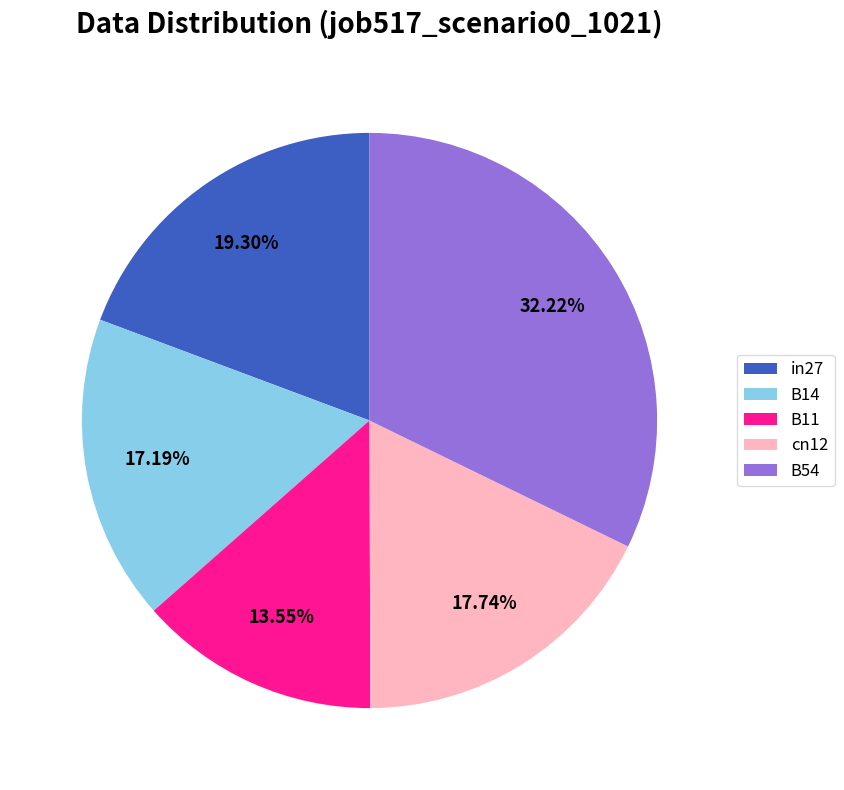

Between B14 and in27, which is larger?

in27